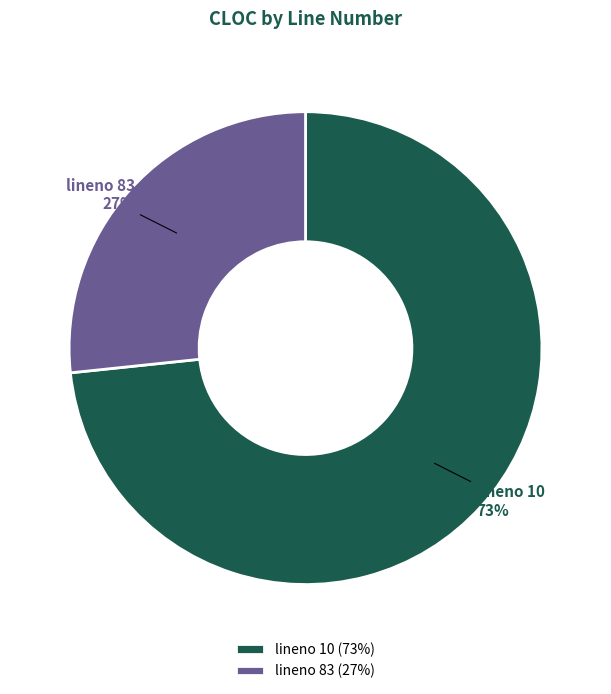

Rank the categories by value from highest to lowest.

lineno 10, lineno 83